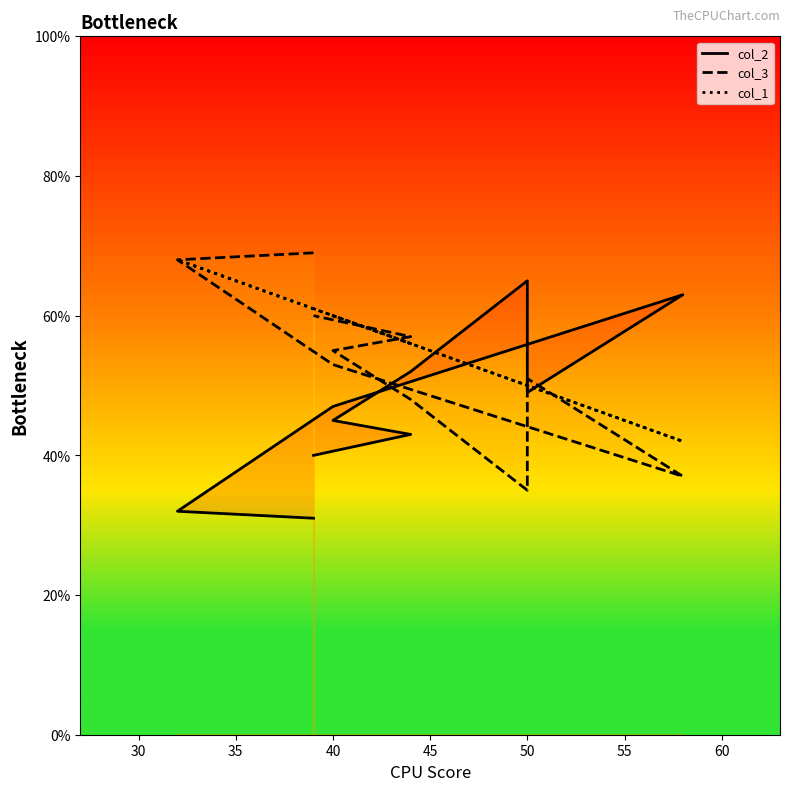

At which label does col_3 reach its minimum?

50